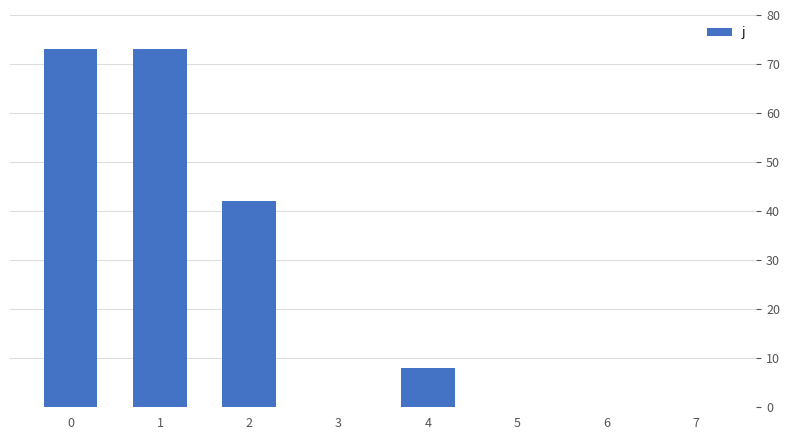

Reading left to right, transcribe all the data shown in this chart.

0=73	1=73	2=42	3=0	4=8	5=0	6=0	7=0